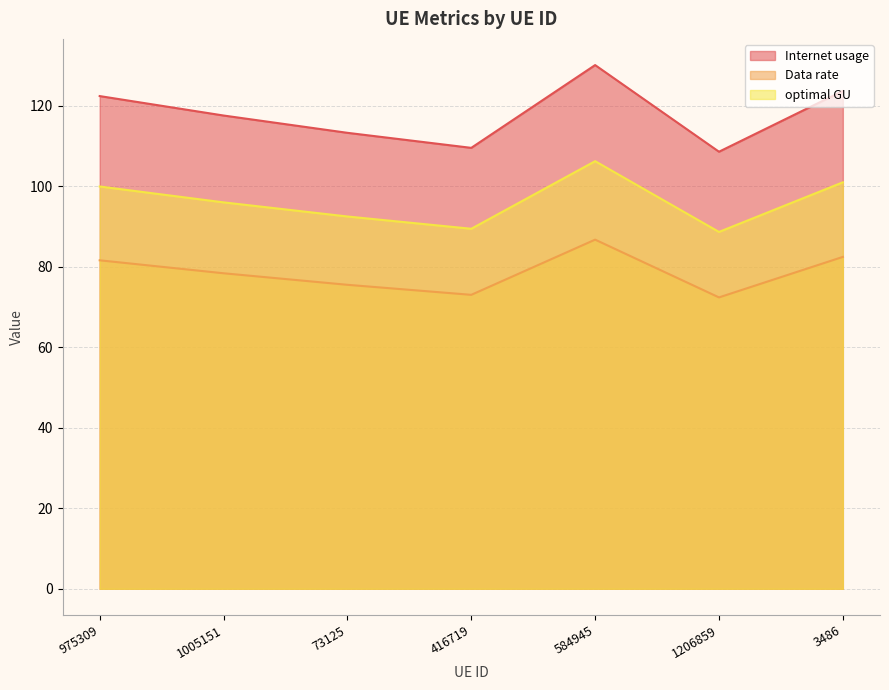

What is the difference between the optimal GU values at 975309 and 1005151?

3.9